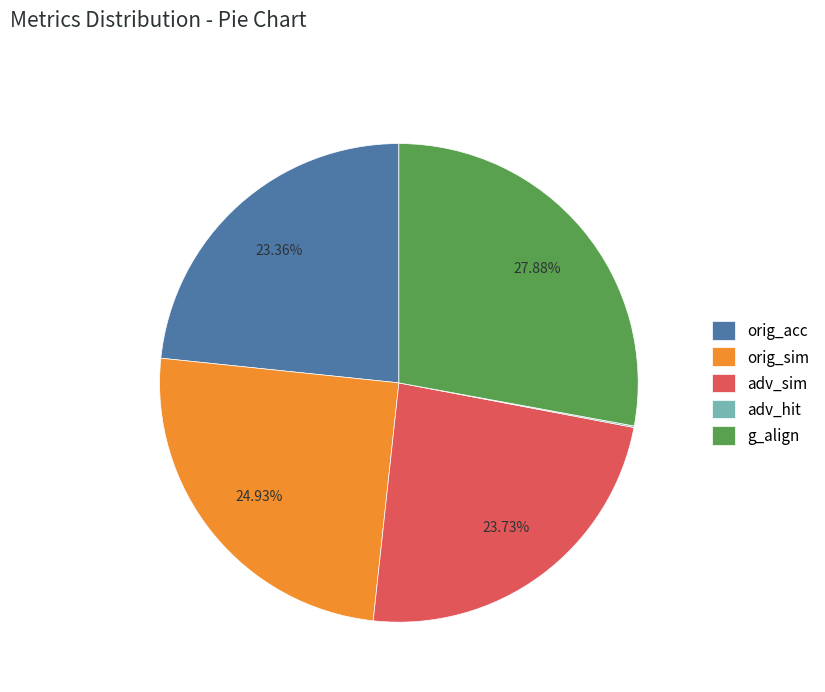

What is the largest slice in the pie chart?

g_align